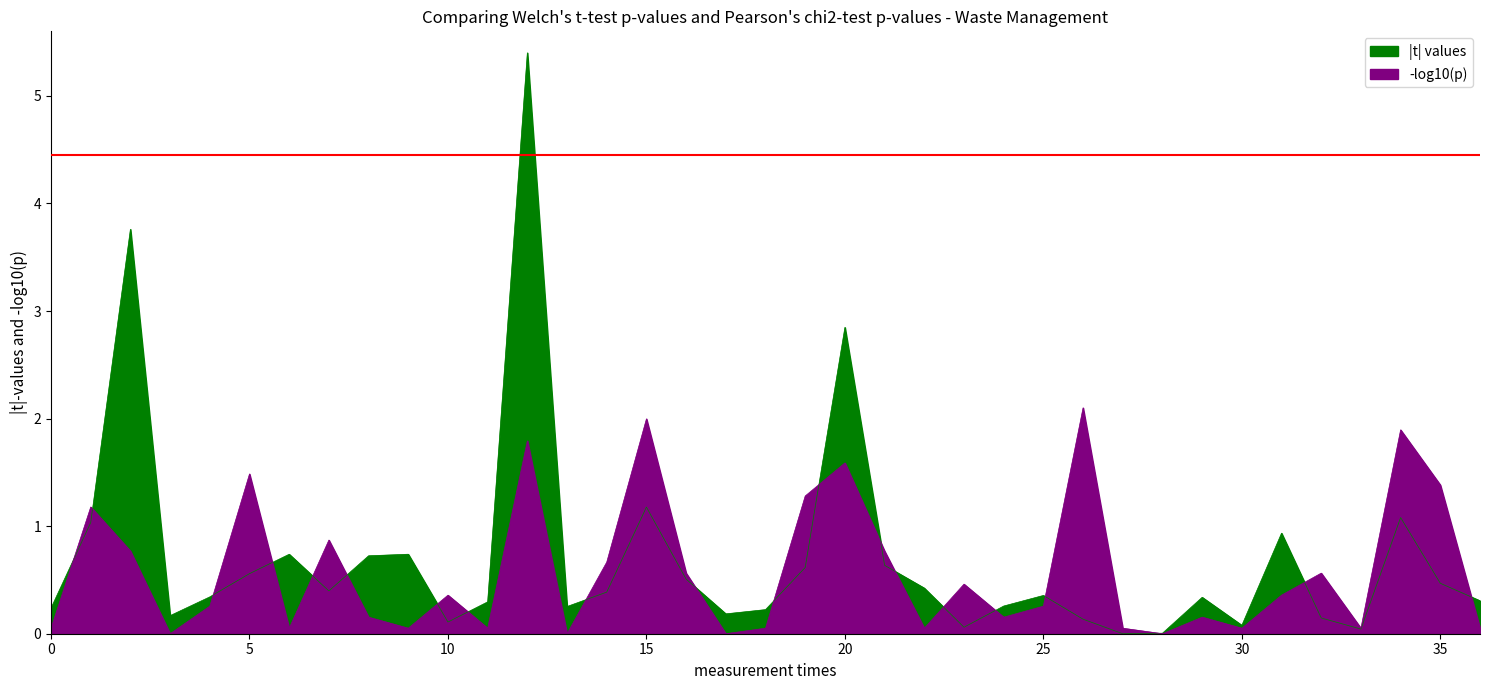

The -log10(p) series shows 0.6 at Faridabad. True or false?

False